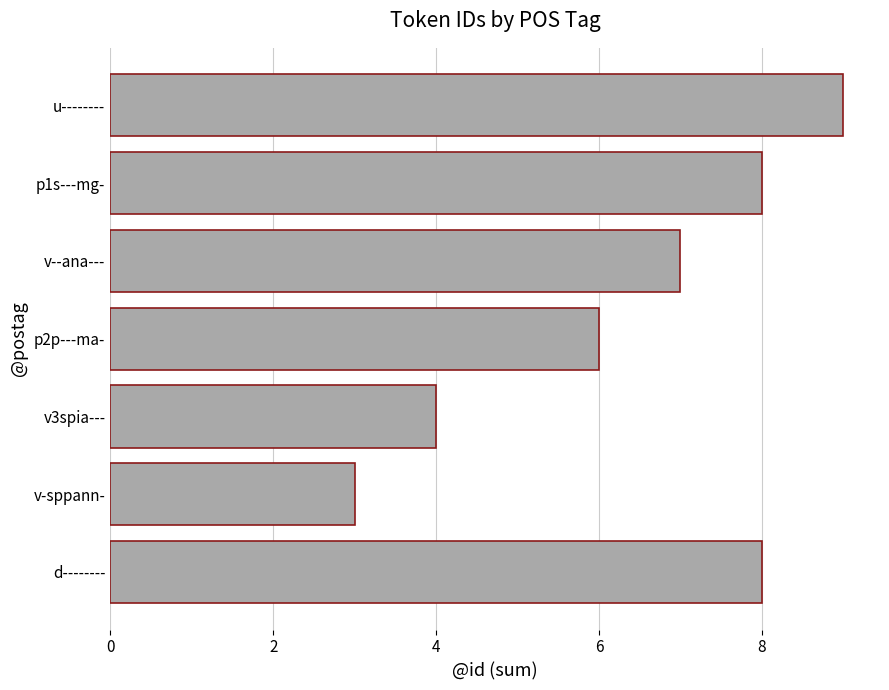

Reading bottom to top, list all the values displayed in this chart.

8	3	4	6	7	8	9